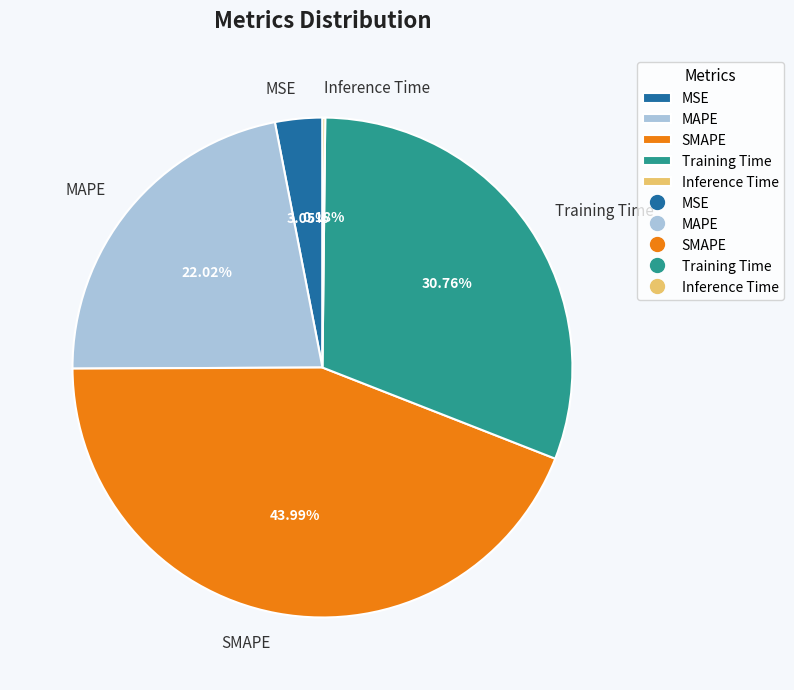

To the nearest percent, what is the difference between the largest and smallest slice percentages?

44%